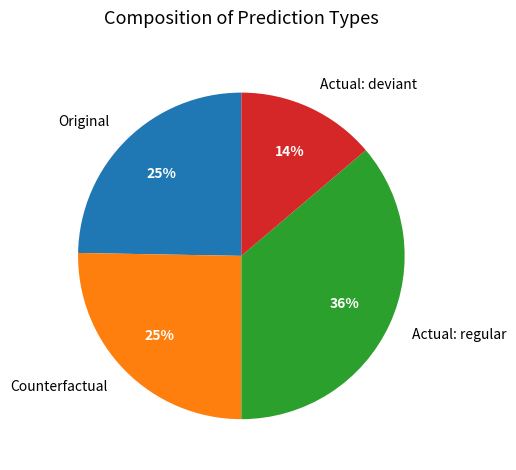

What is the largest slice in the pie chart?

Actual: regular